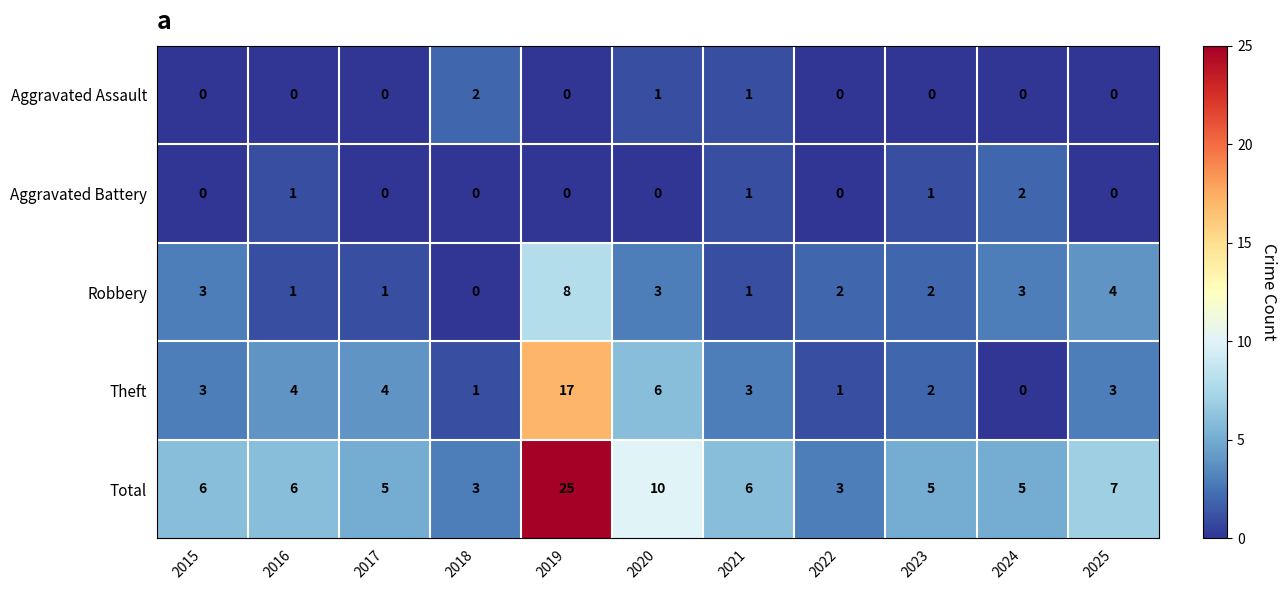

Is the value of Aggravated Assault at 2016 greater than the value of Total at 2020?

No